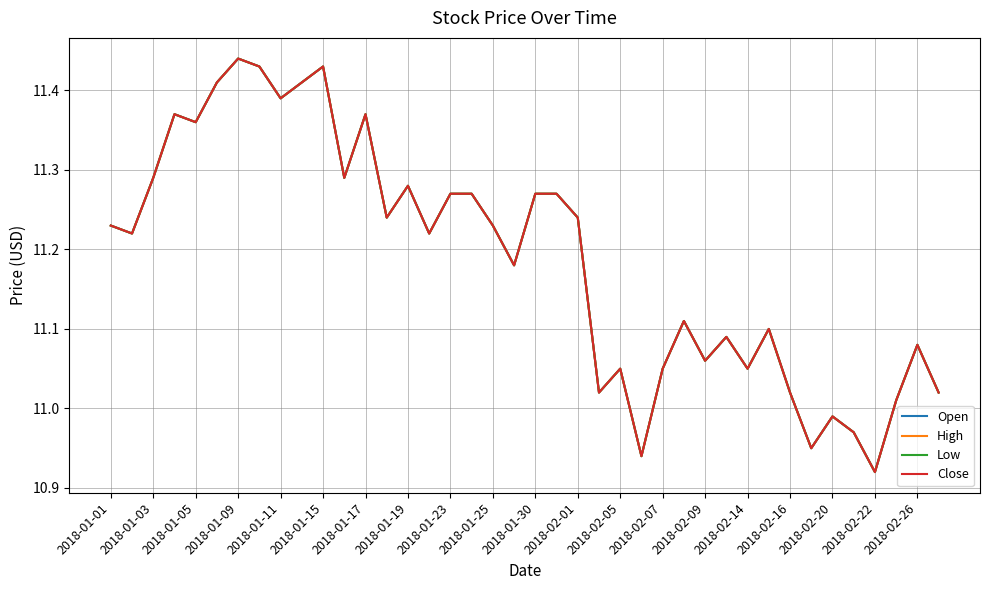

True or false: High and Open cross at least once.

False